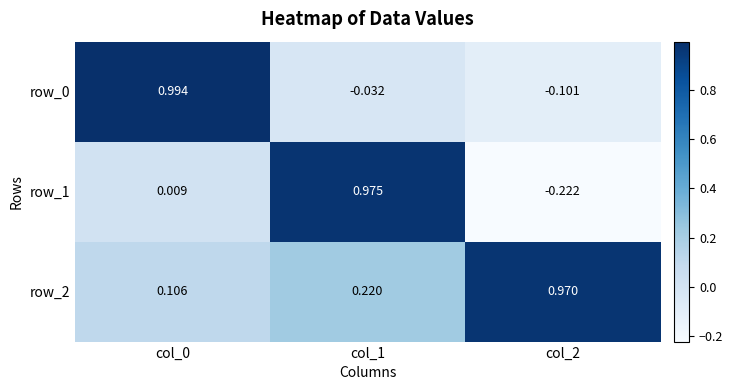

True or false: row_2 has a value of 0.3 at col_1.

False